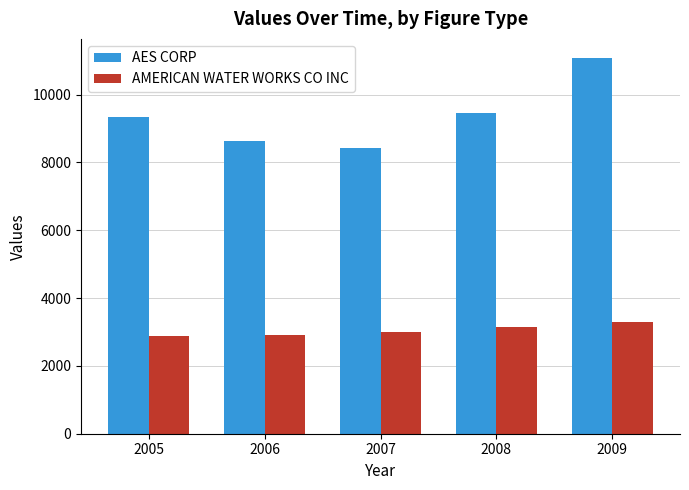

Between 2007 and 2008, which series saw the biggest shift?

AES CORP